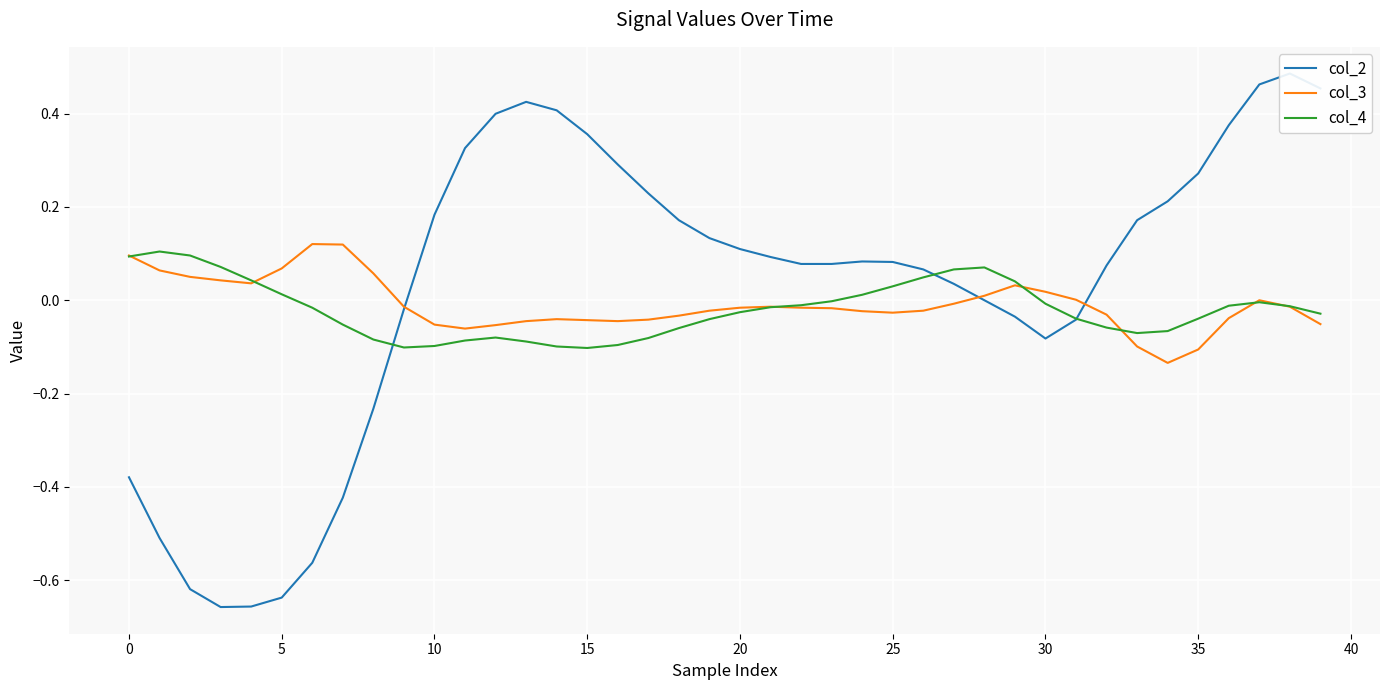

What is the label of the 15th point from the left?

14